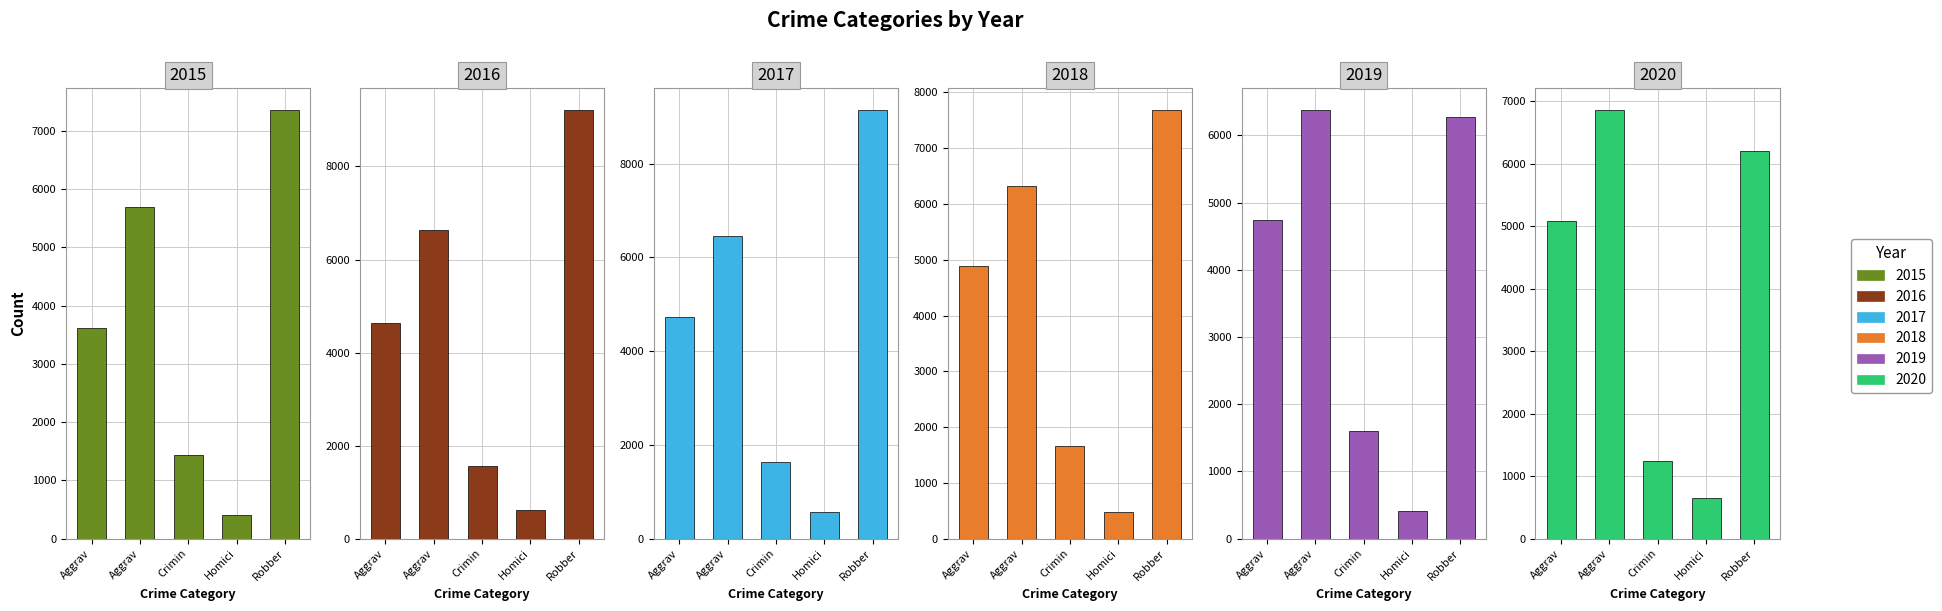

The 2019 series shows 418 at Homici. True or false?

True